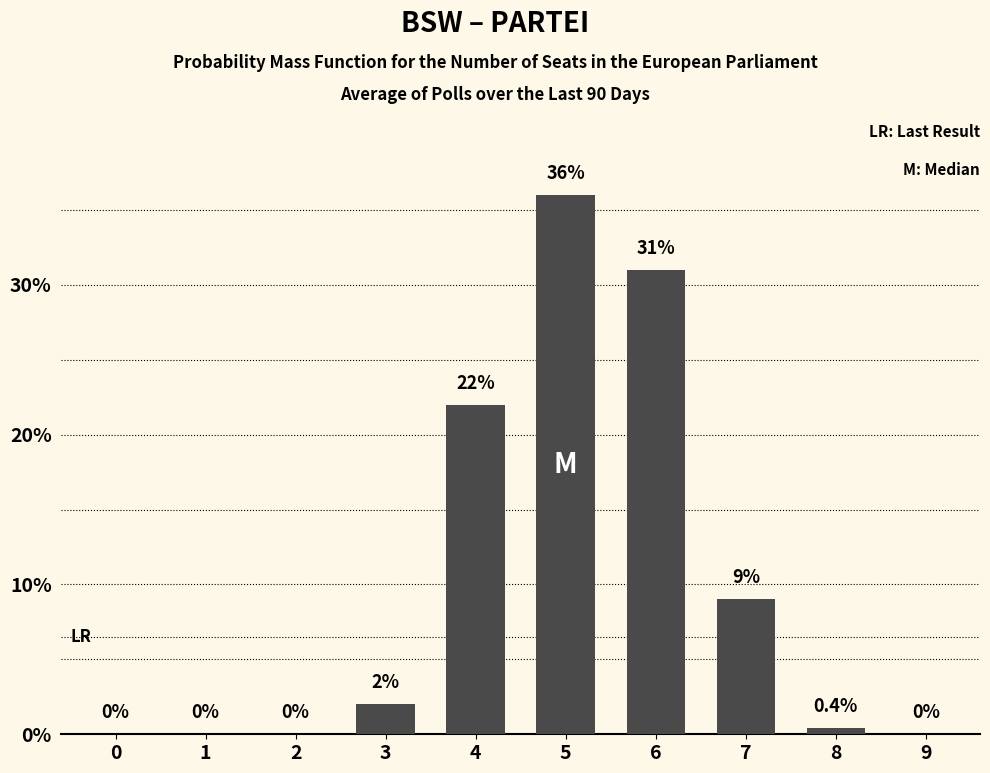

The value at 2 is -25.1. True or false?

False